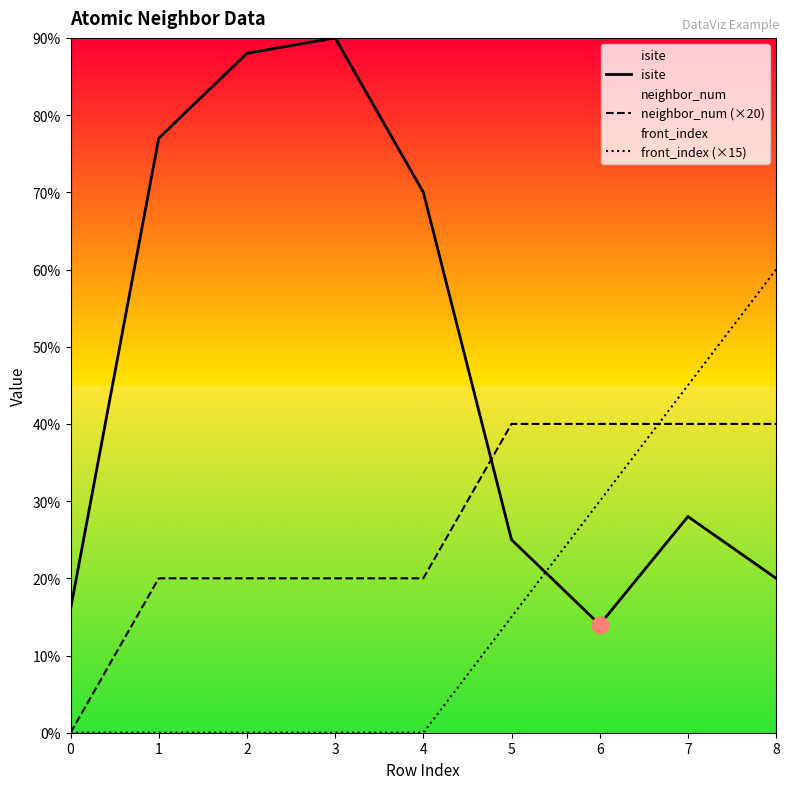

Rank the series by their maximum value, from lowest to highest.

neighbor_num (×20), front_index (×15), isite